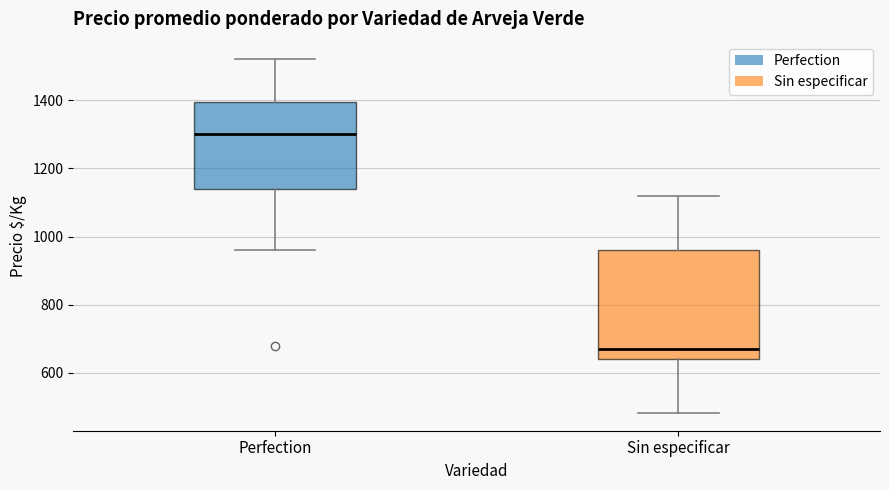

Comparing the boxes themselves (not the whiskers), which one is the tallest?

Sin especificar